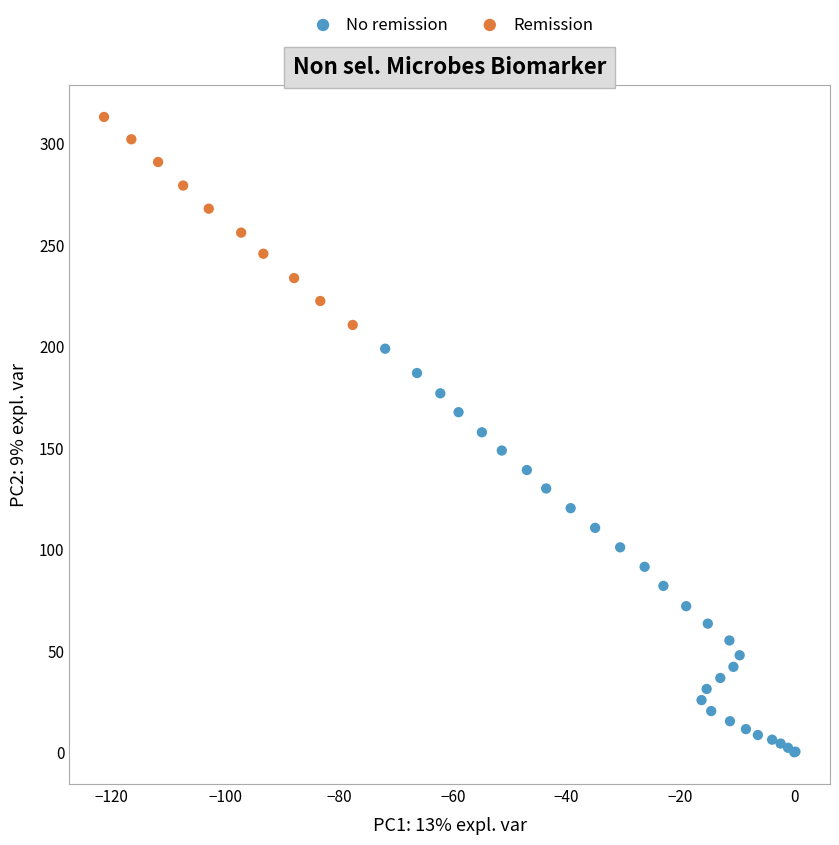

Which series contains the lowest Y value?

No remission